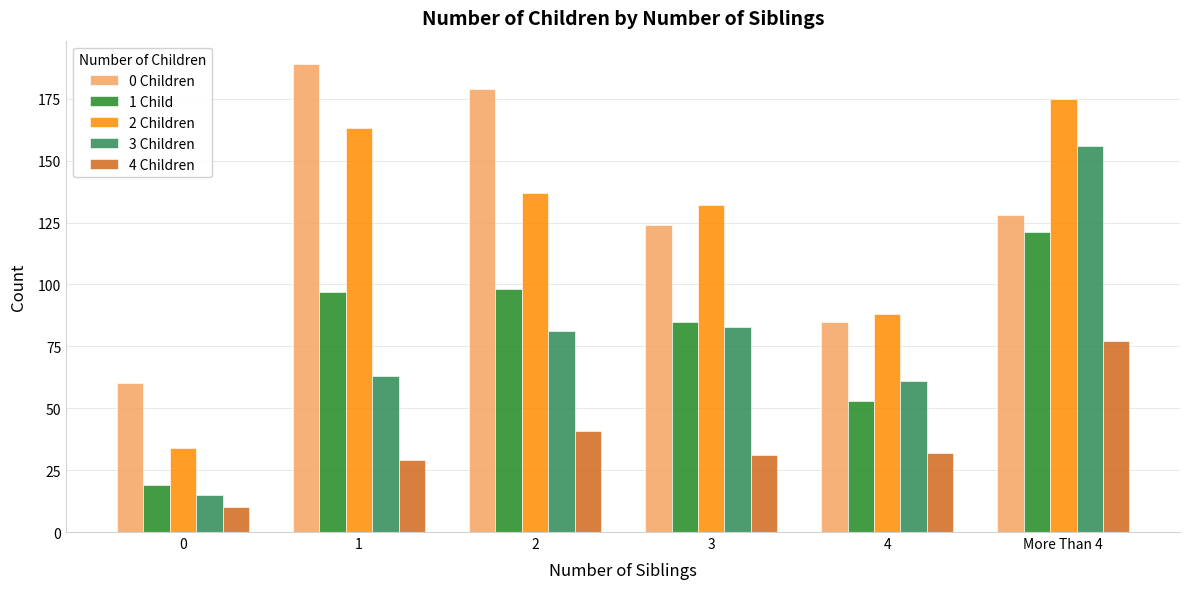

What is the sum of the 3 Children values at 4 and 2?

142